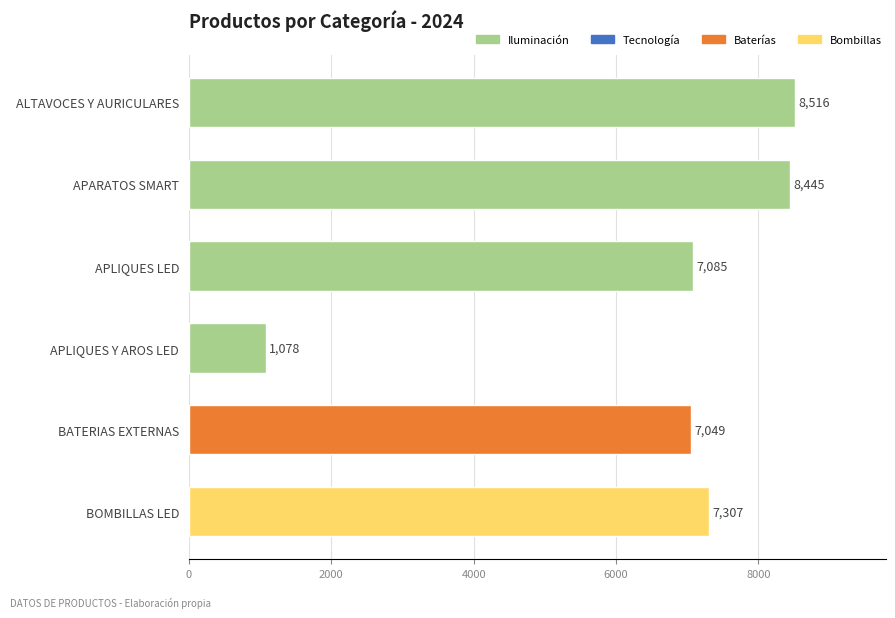

Read the value at ALTAVOCES Y AURICULARES, to the nearest 50.

8500